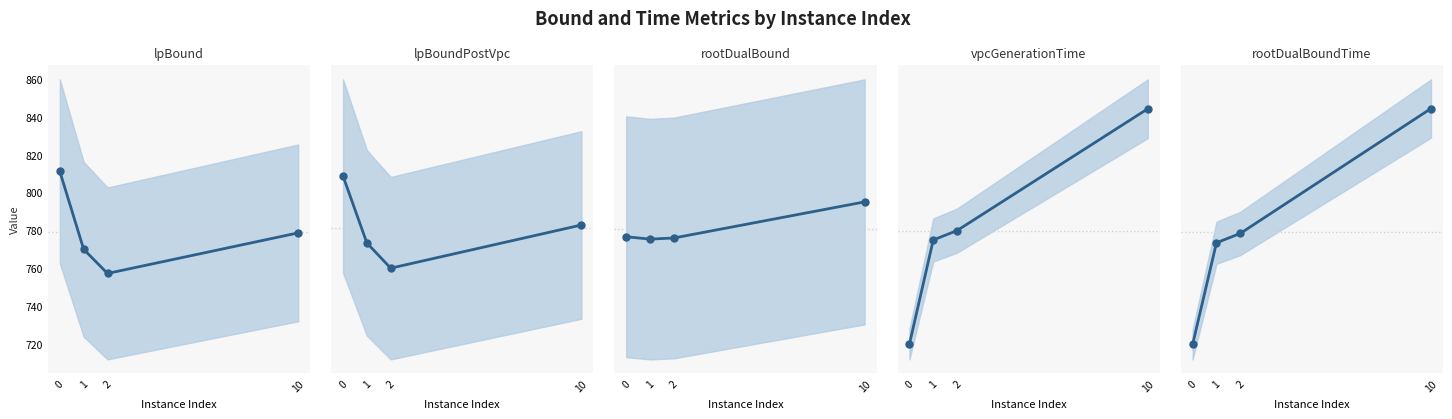

Which has a higher value, 10 or 2?

10